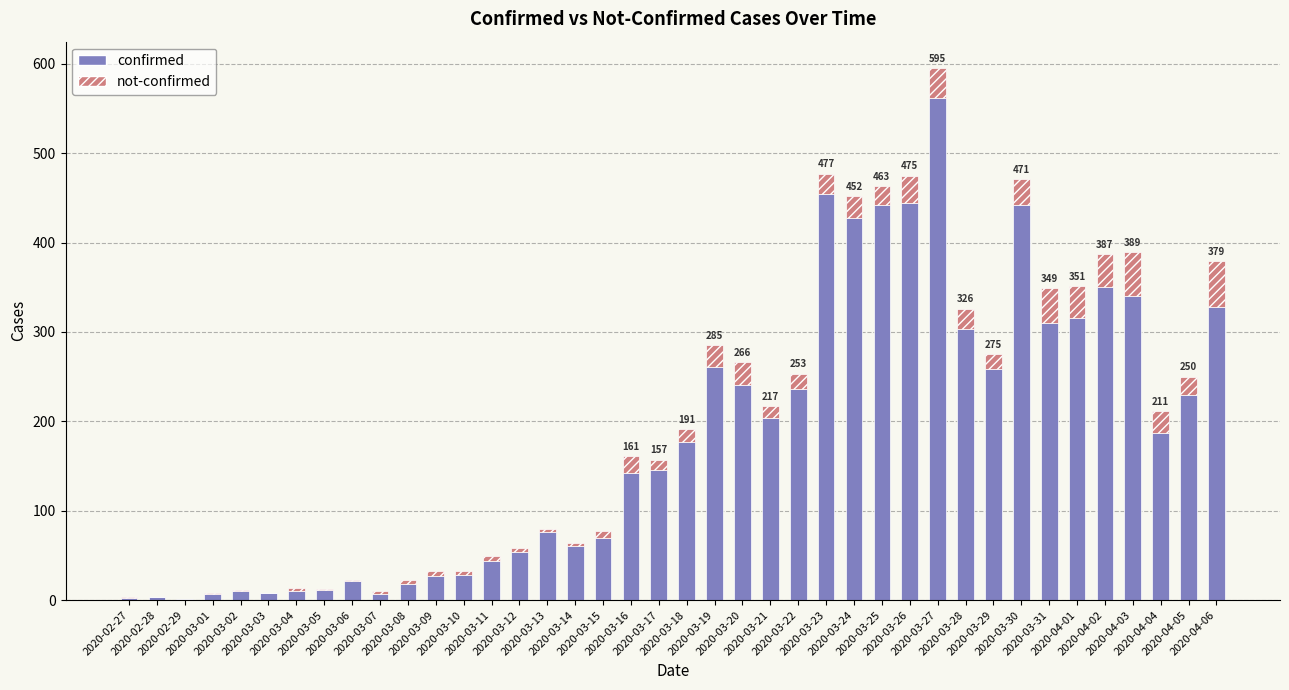

What is the sum of all confirmed values?

7258